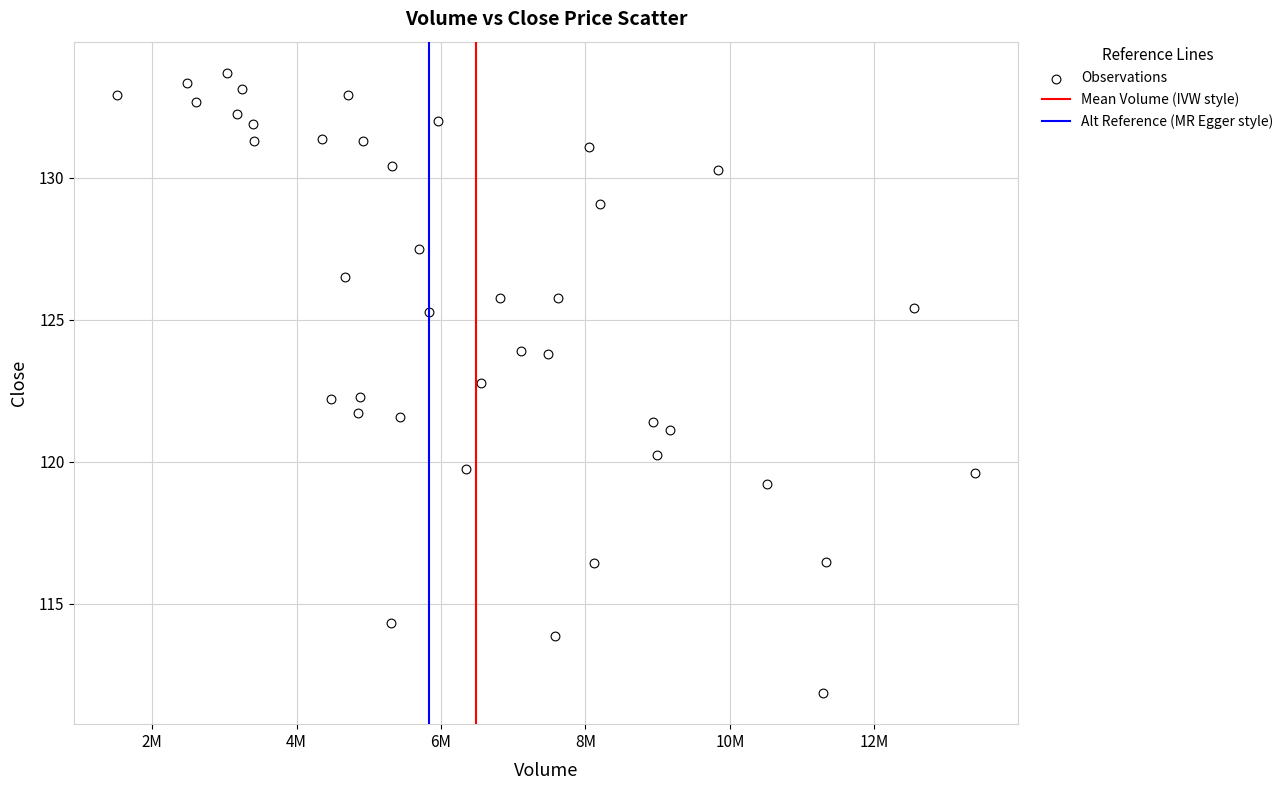

What is the range of Y values (max minus min)?

21.8